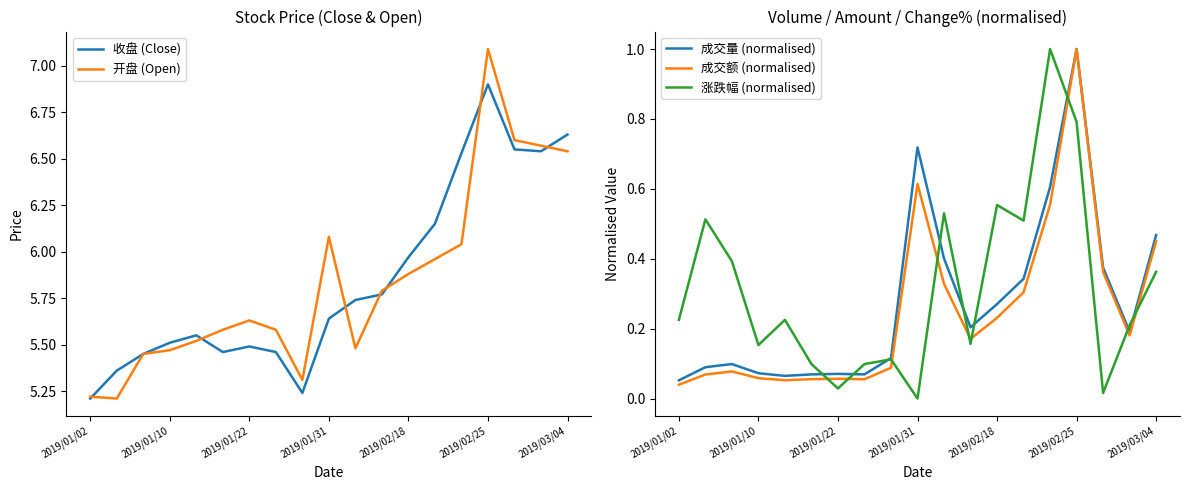

Is it true that 成交量 (normalised) equals 0.5 at 2019/01/31?

False